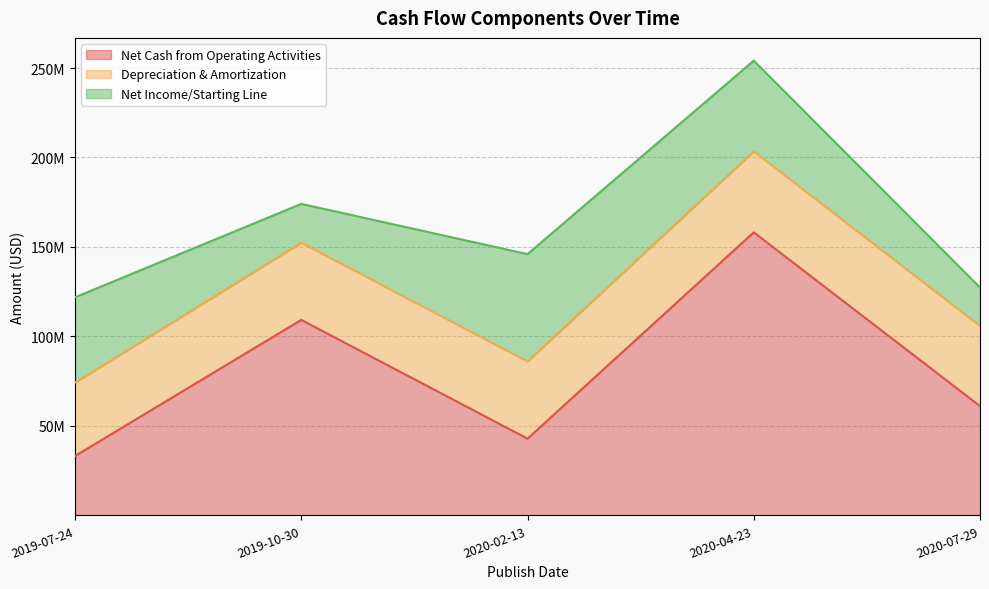

List the labels in order of Net Cash from Operating Activities value, smallest first.

2019-07-24, 2020-02-13, 2020-07-29, 2019-10-30, 2020-04-23